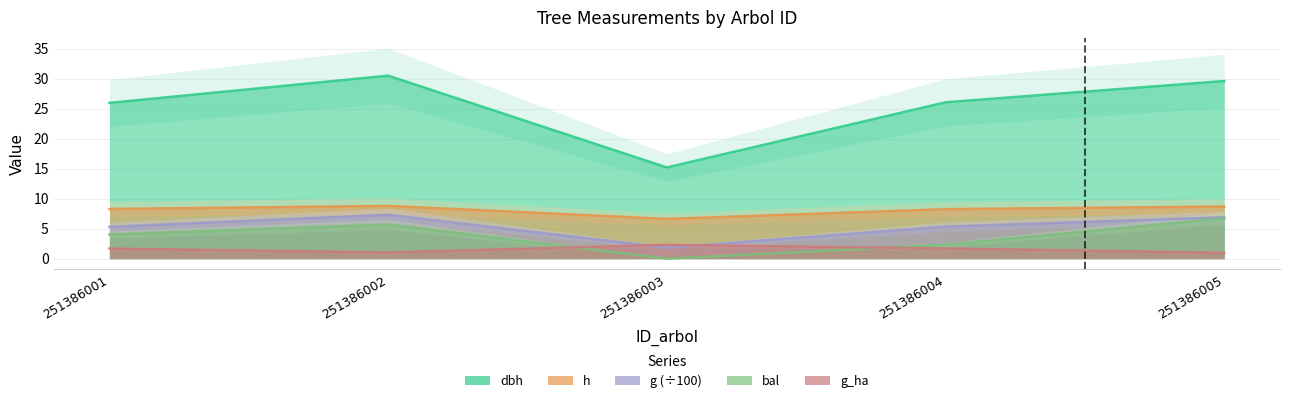

Which category has the lowest value across all series?

251386003